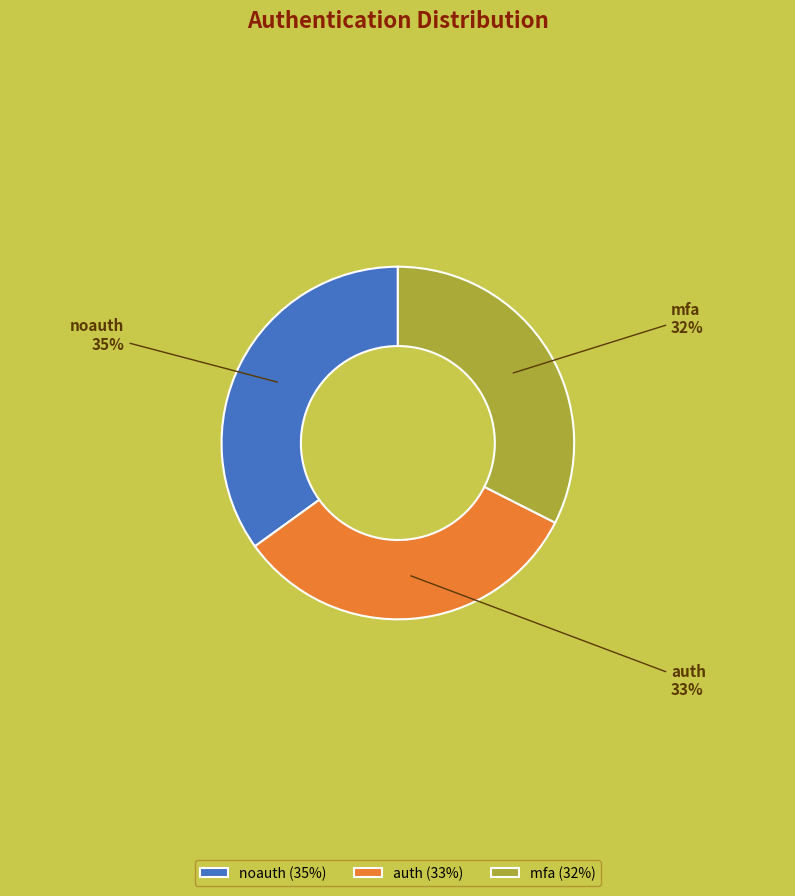

To the nearest percent, what is the difference between the noauth and auth slice percentages?

2%